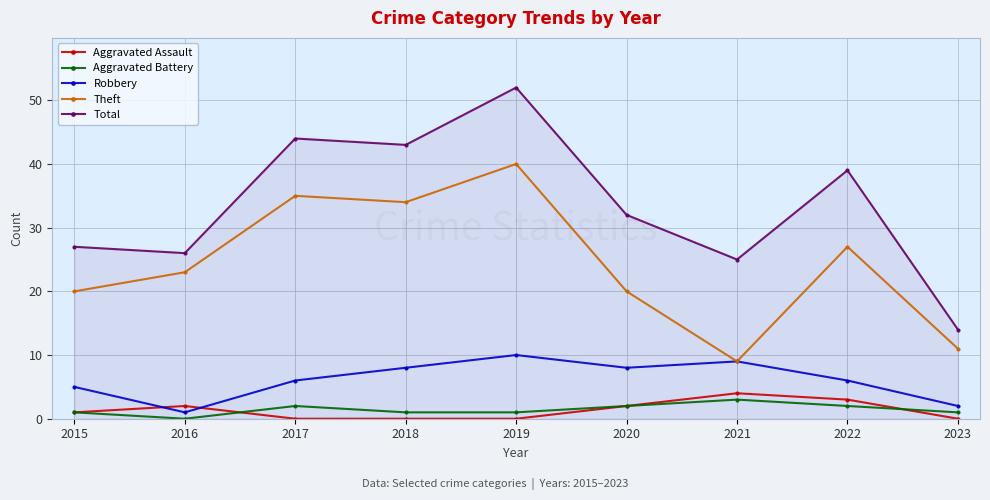

True or false: Aggravated Battery has more than 2 points higher than both neighbors.

False